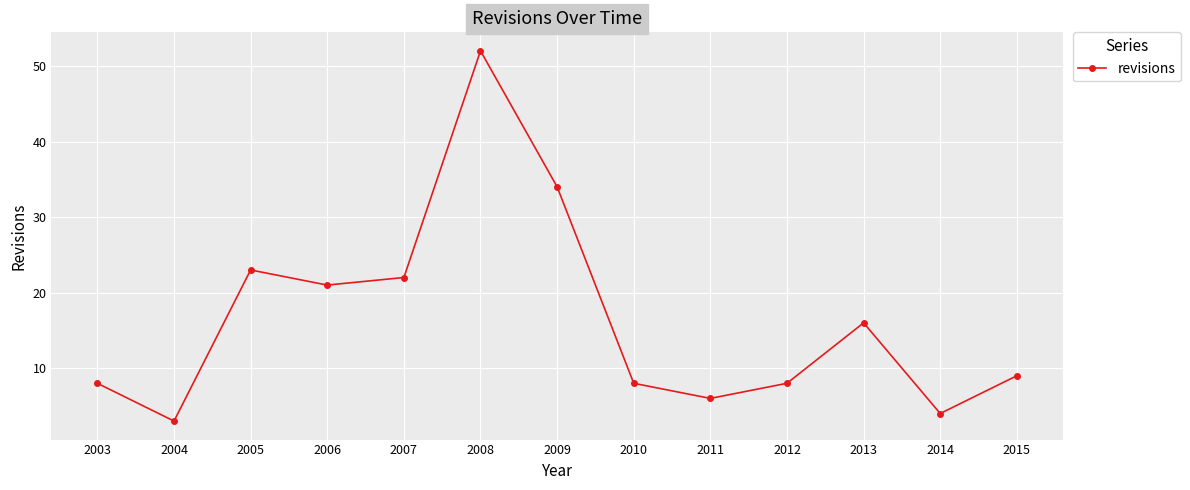

What is the sum of the values at 2011 and 2003?

14